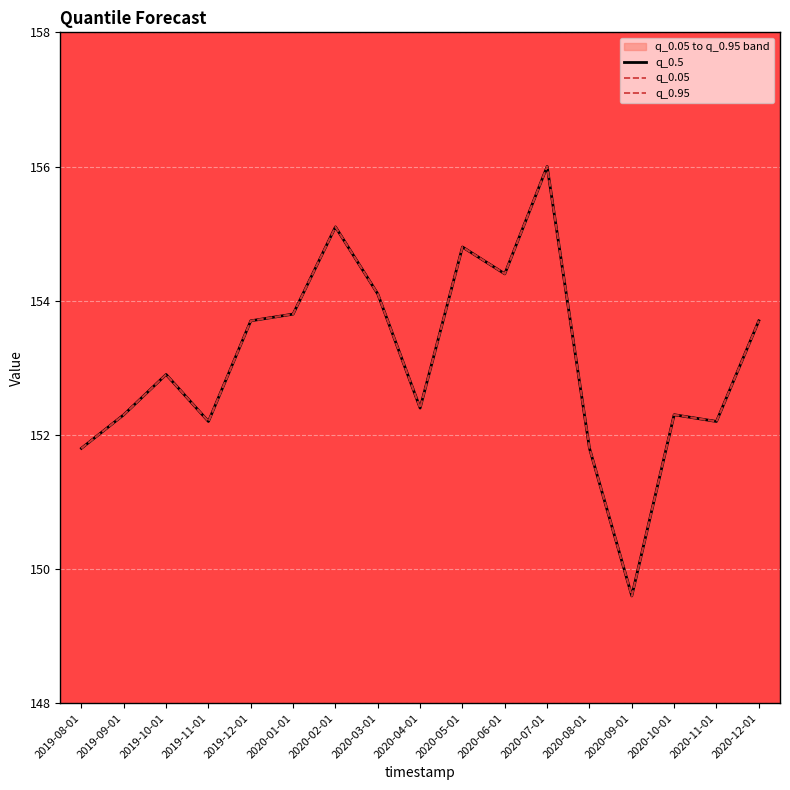

Which series changed the most between 2019-12-01 and 2020-08-01?

q_0.5